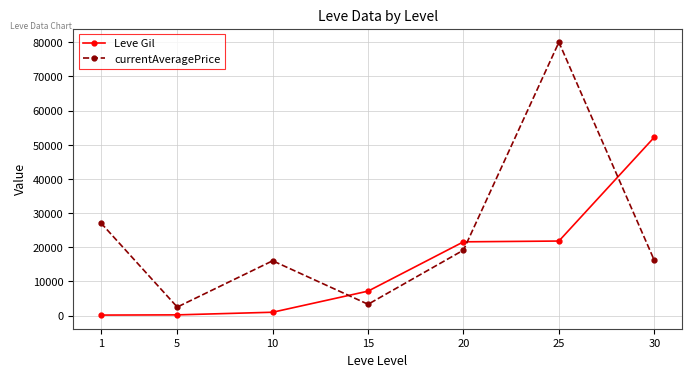

What is the difference between the currentAveragePrice values at 5 and 30?

13659